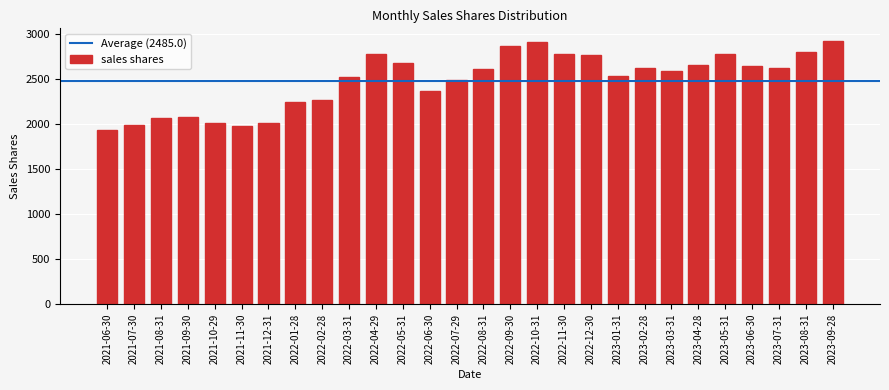

What is the change in value from 2021-10-29 to 2023-06-30?

+634.9